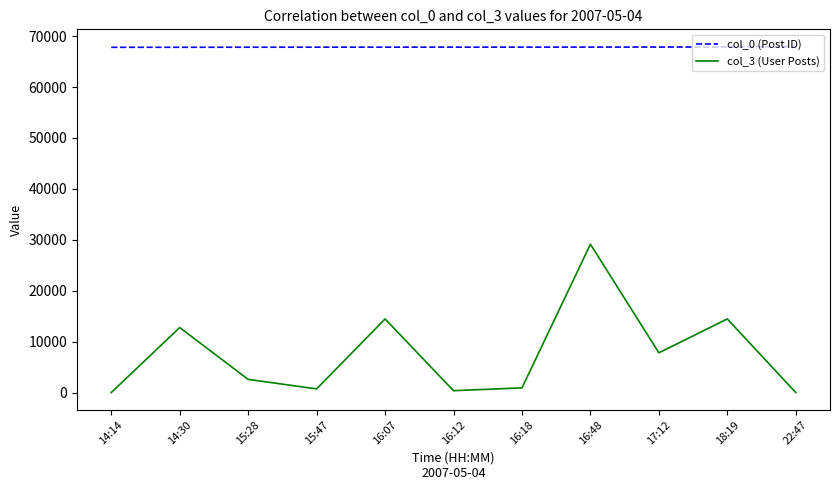

Which series changed the most between 16:12 and 17:12?

col_3 (User Posts)